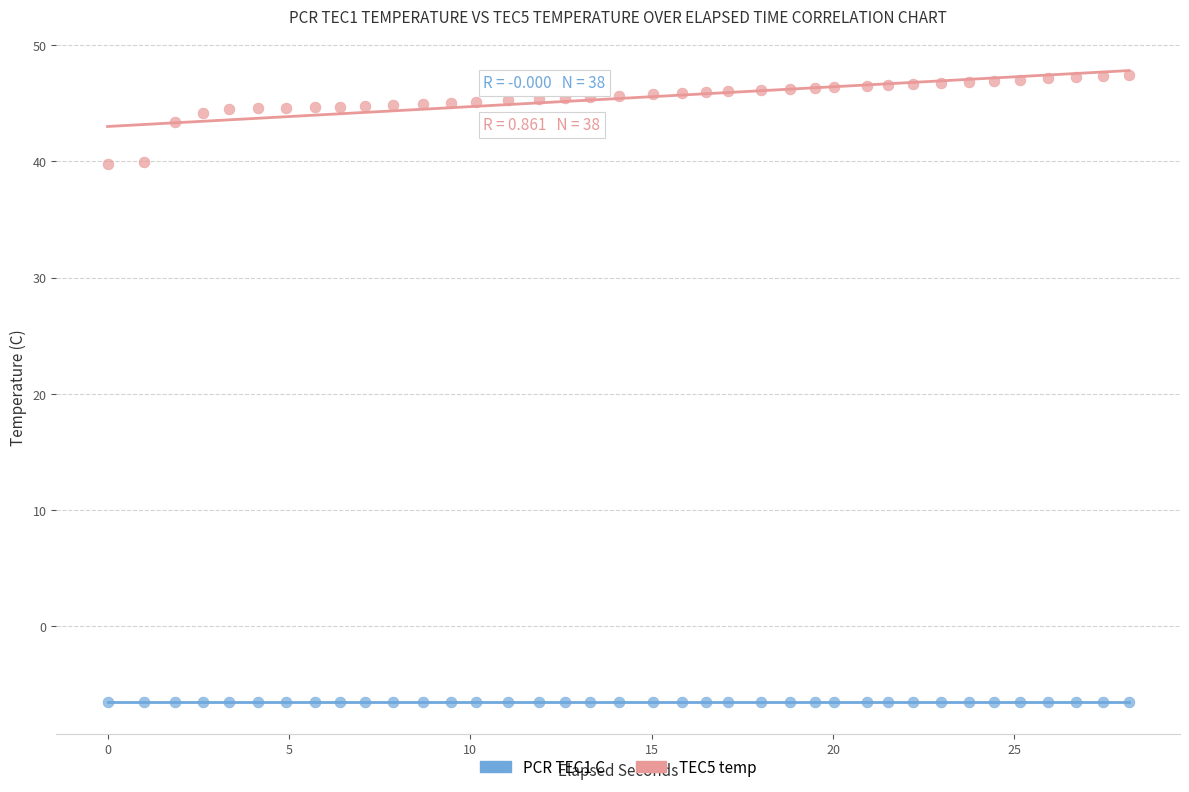

Which series reaches the maximum Y coordinate?

TEC5 temp